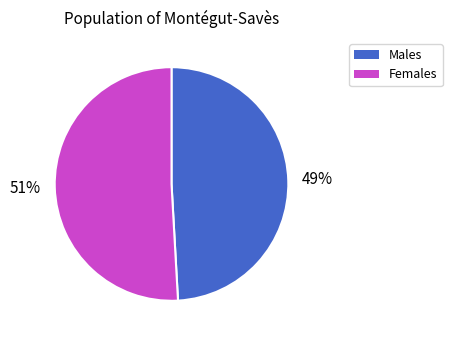

Which has a higher value, Males or Females?

Females